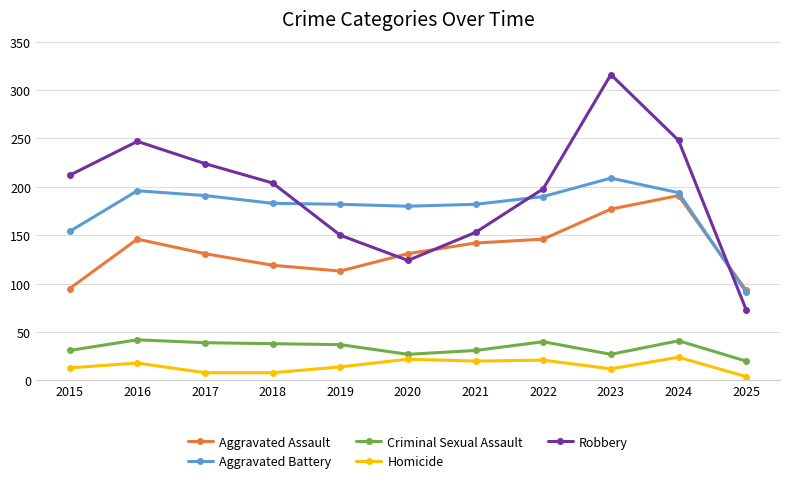

Is the value of Robbery at 2016 greater than the value of Aggravated Battery at 2019?

Yes